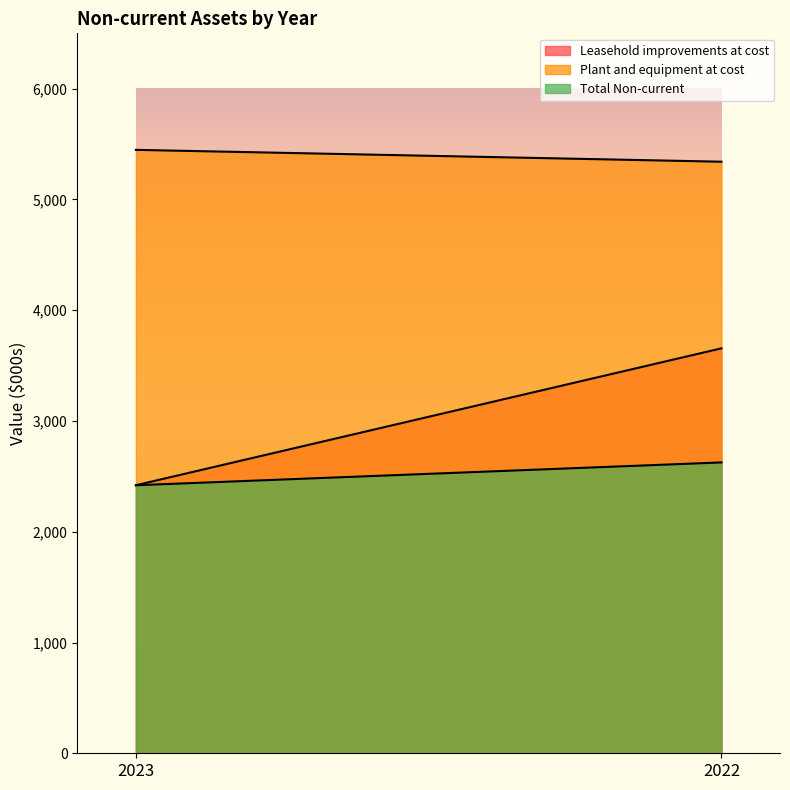

What is the difference between the maximum and minimum values in the Plant and equipment at cost series?

107